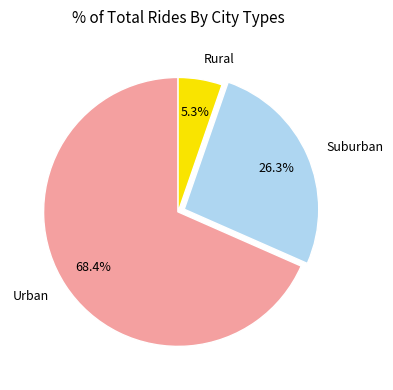

Does any single category account for the majority?

Yes